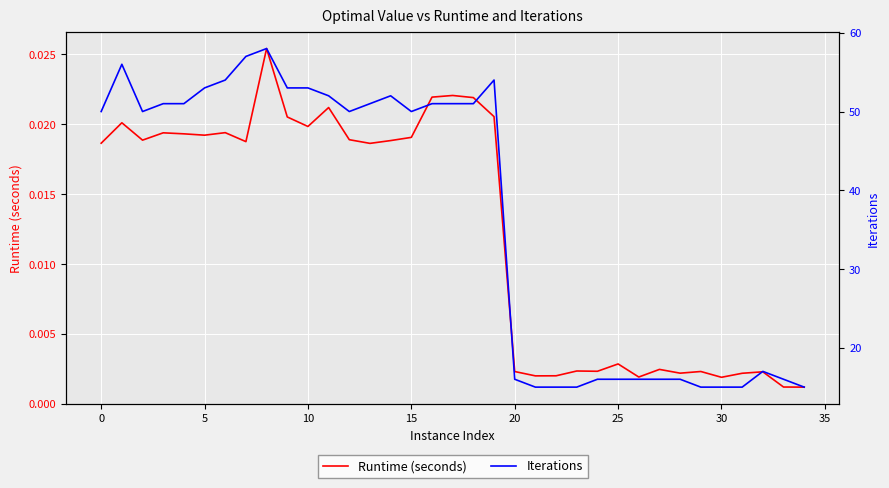

Reading left to right, transcribe all the data shown in this chart.

Runtime (seconds): 0.0	0.0	0.0	0.0	0.0	0.0	0.0	0.0	0.0	0.0	0.0	0.0	0.0	0.0	0.0	0.0	0.0	0.0	0.0	0.0	0.0	0.0	0.0	0.0	0.0	0.0	0.0	0.0	0.0	0.0	0.0	0.0	0.0	0.0	0.0
Iterations: 50.0	56.0	50.0	51.0	51.0	53.0	54.0	57.0	58.0	53.0	53.0	52.0	50.0	51.0	52.0	50.0	51.0	51.0	51.0	54.0	16.0	15.0	15.0	15.0	16.0	16.0	16.0	16.0	16.0	15.0	15.0	15.0	17.0	16.0	15.0